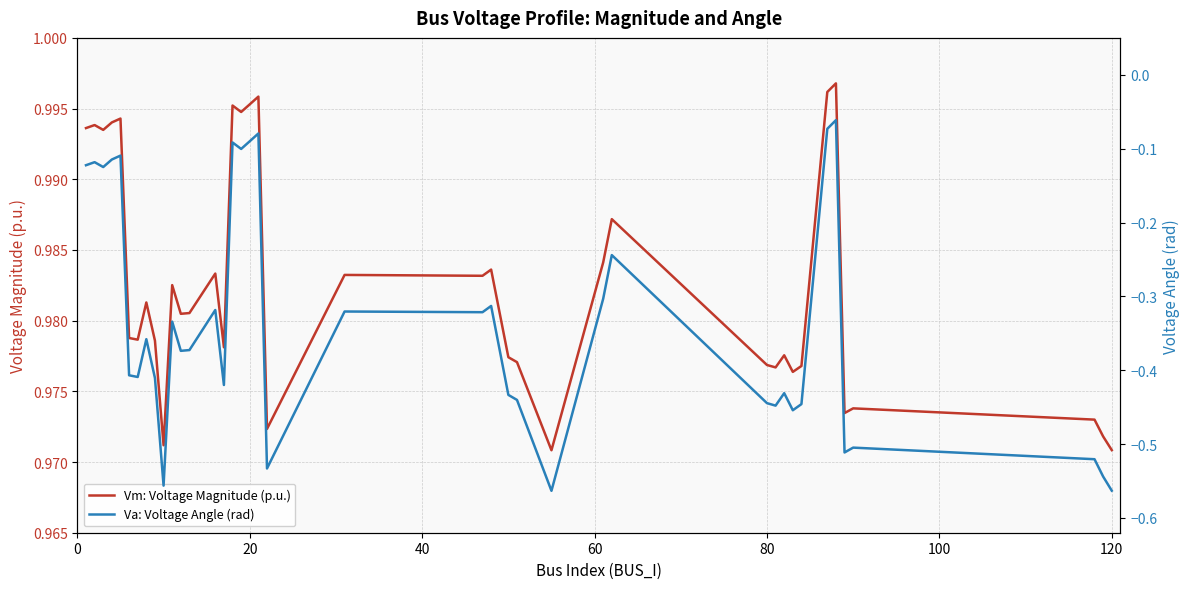

True or false: Va: Voltage Angle (rad) and Vm: Voltage Magnitude (p.u.) cross at least once.

False